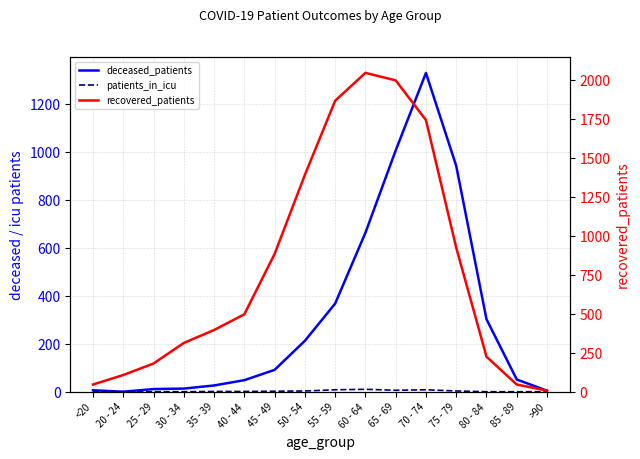

At which category does the chart reach its peak across all series?

60 - 64